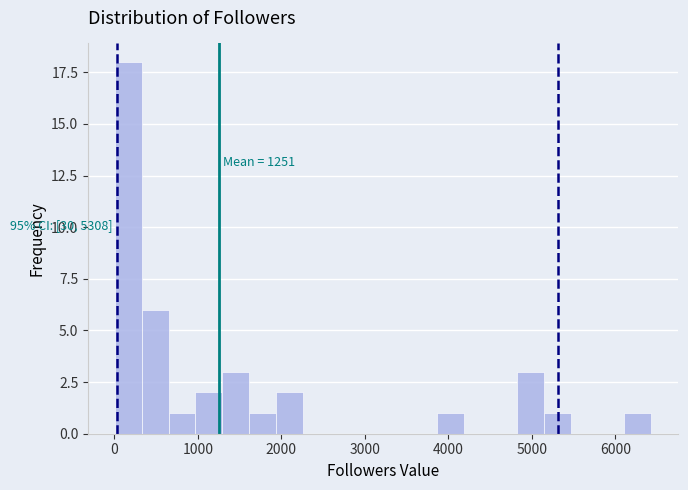

Read against the x-axis, roughly where is the centre of the tallest bar?

200